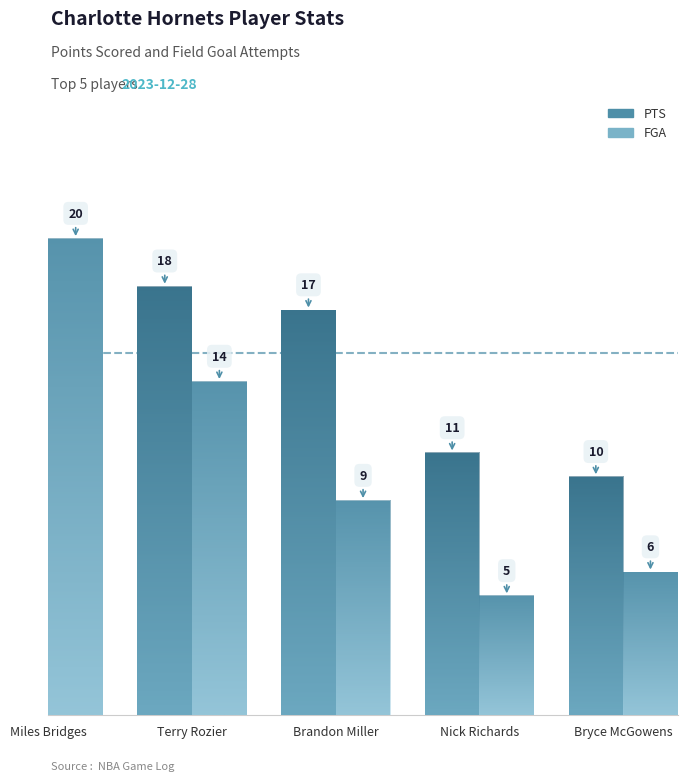

Which series has the largest total across all categories?

PTS